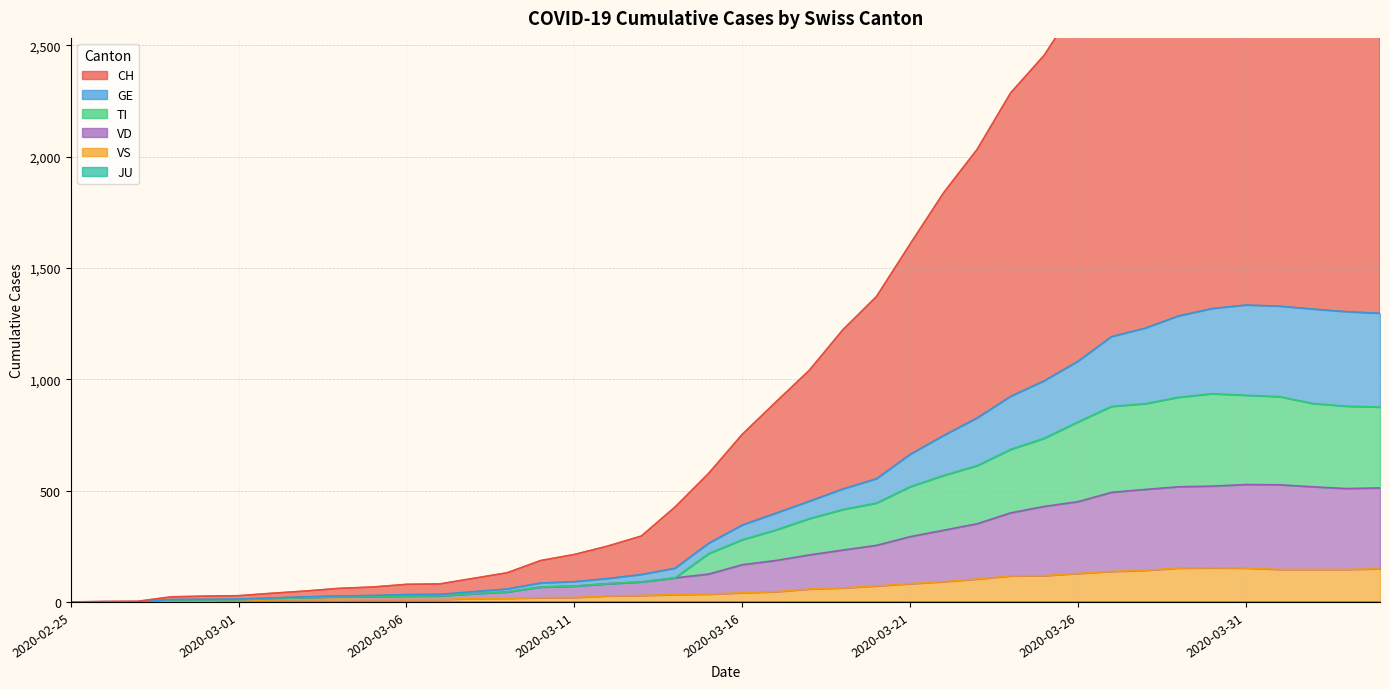

Which has a higher value, 2020-03-30 or 2020-03-07?

2020-03-30